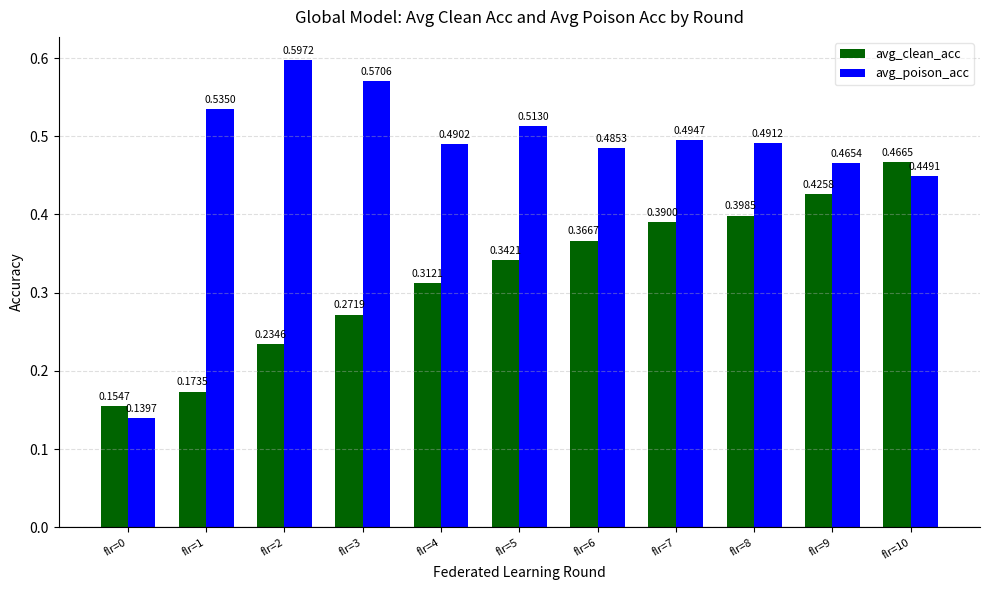

Rank the series by their average value, from lowest to highest.

avg_clean_acc, avg_poison_acc